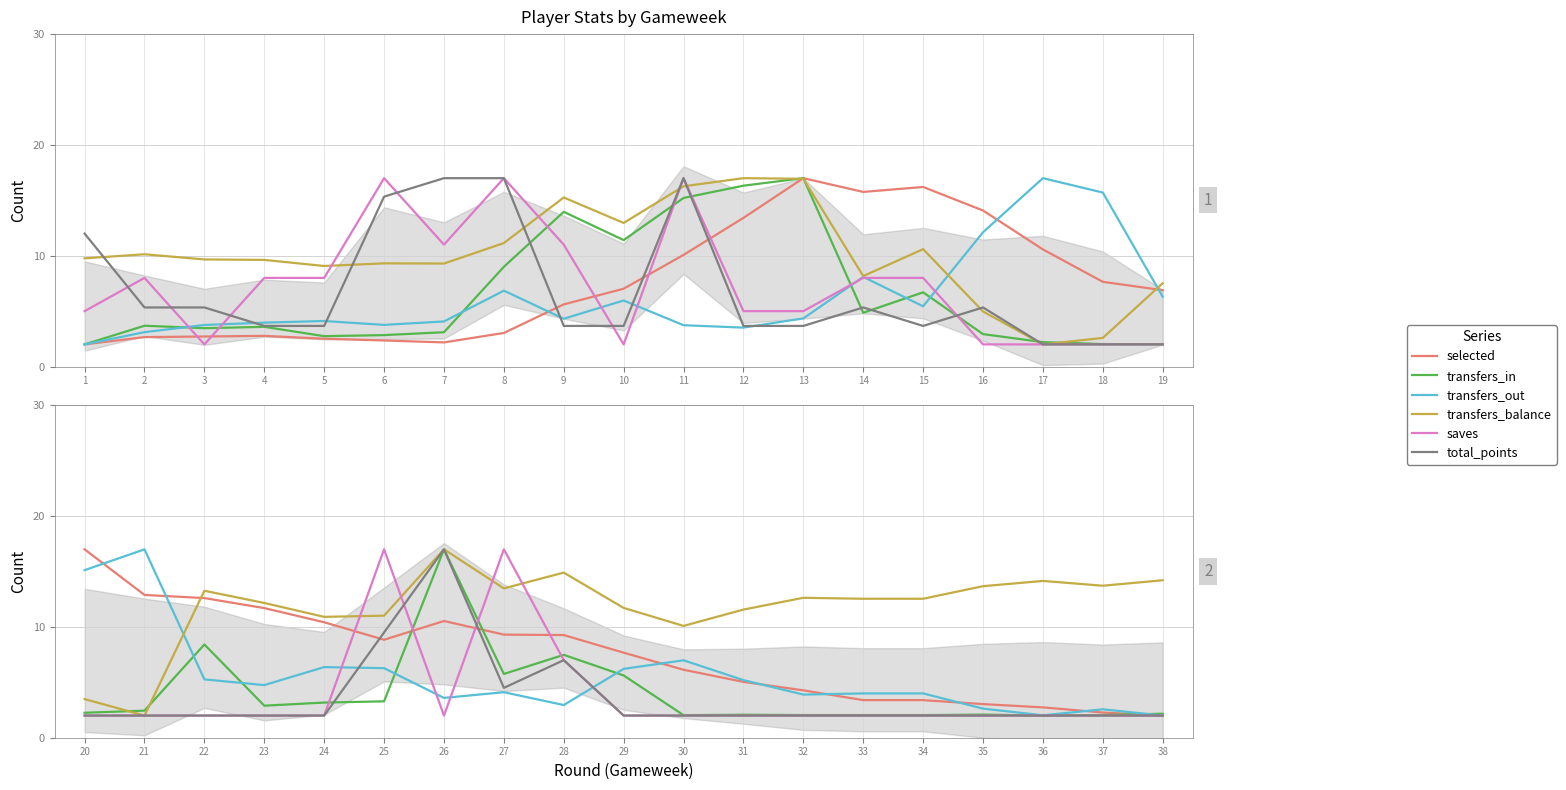

What is the difference between the maximum and minimum values in the saves series?

15.0